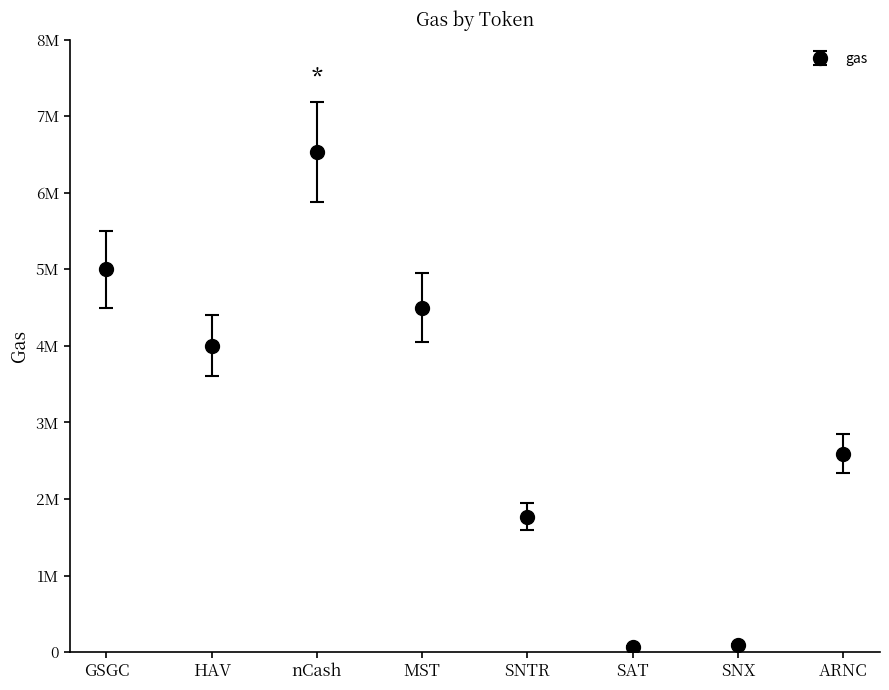

Which label corresponds to the largest value in the chart?

nCash